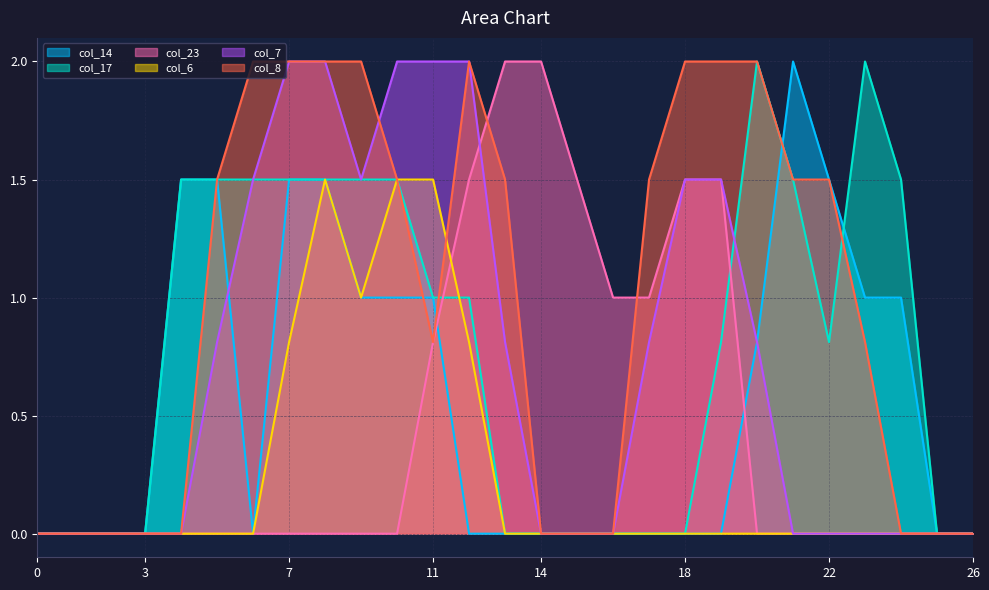

Rank the series by their maximum value, from highest to lowest.

col_14, col_17, col_23, col_7, col_8, col_6